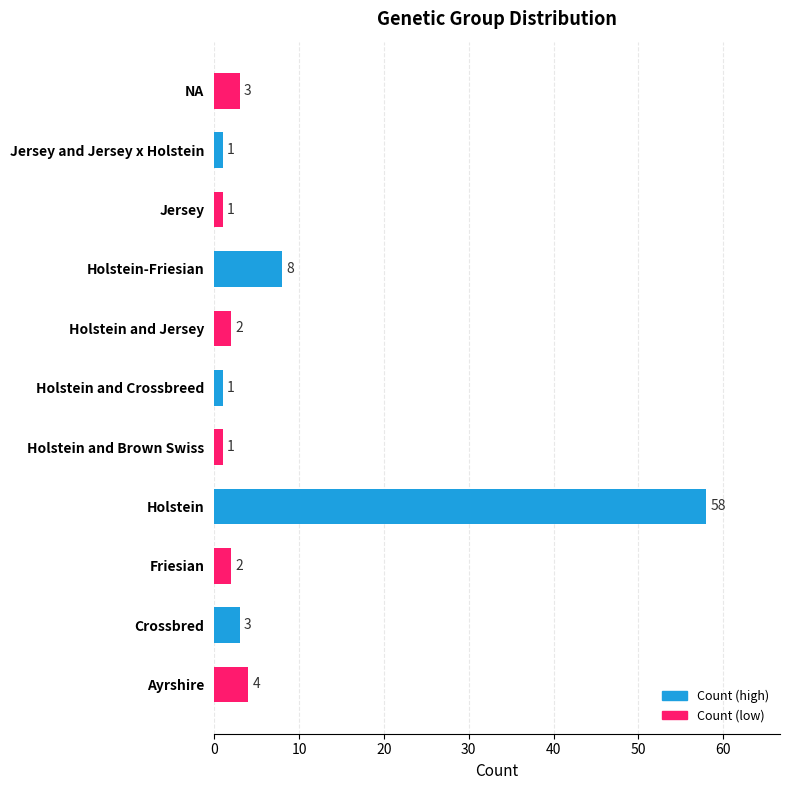

What is the difference between the maximum and minimum values?

57